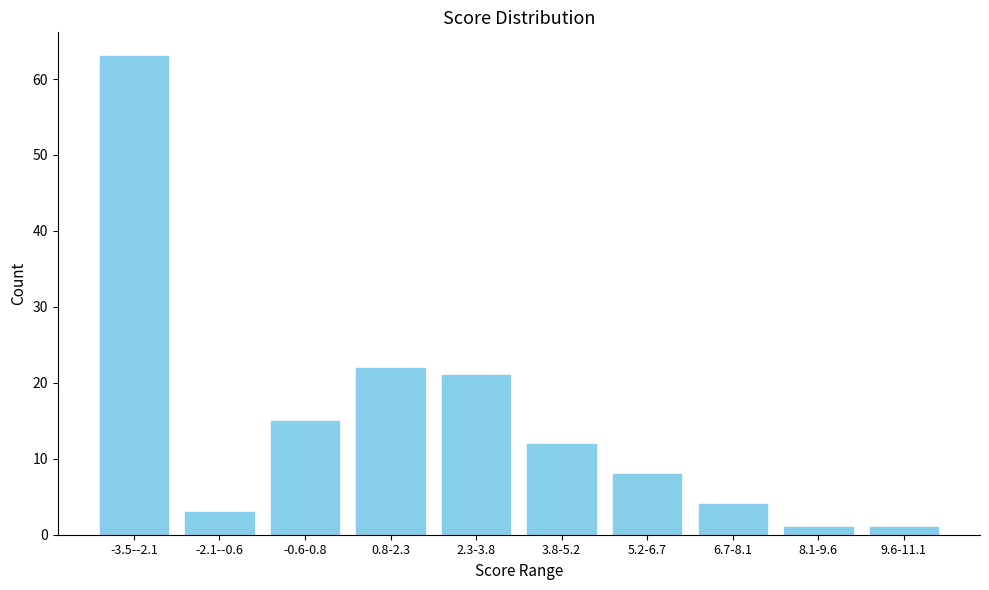

Reading right to left, transcribe all the data shown in this chart.

1	1	4	8	12	21	22	15	3	63